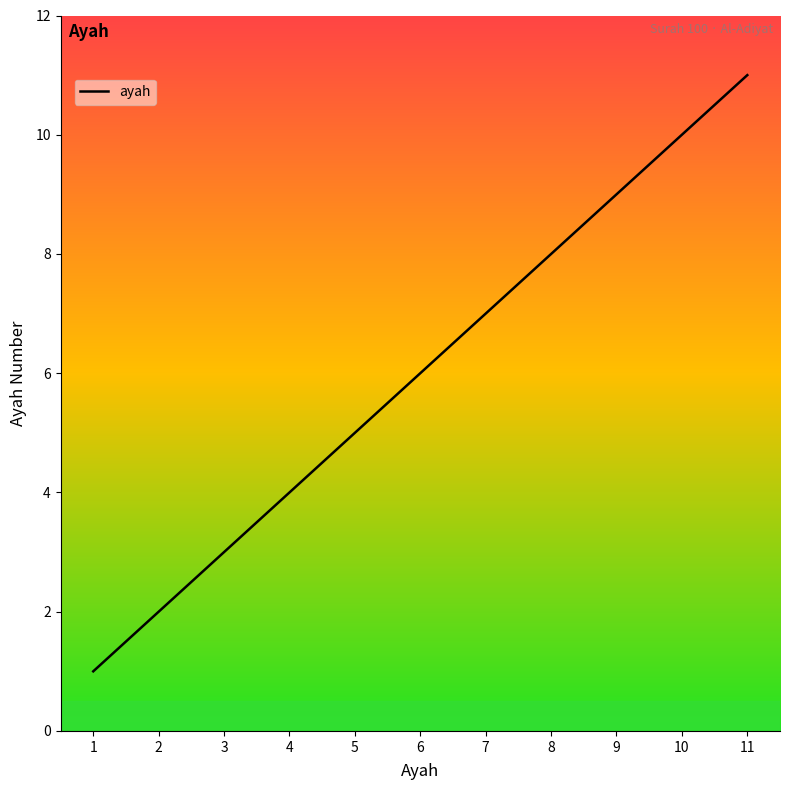

What is the minimum value shown in the chart?

1